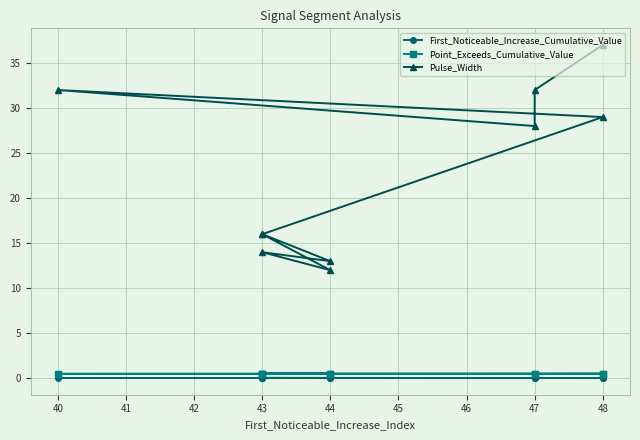

Is it true that Point_Exceeds_Cumulative_Value equals 0.5 at 42?

True